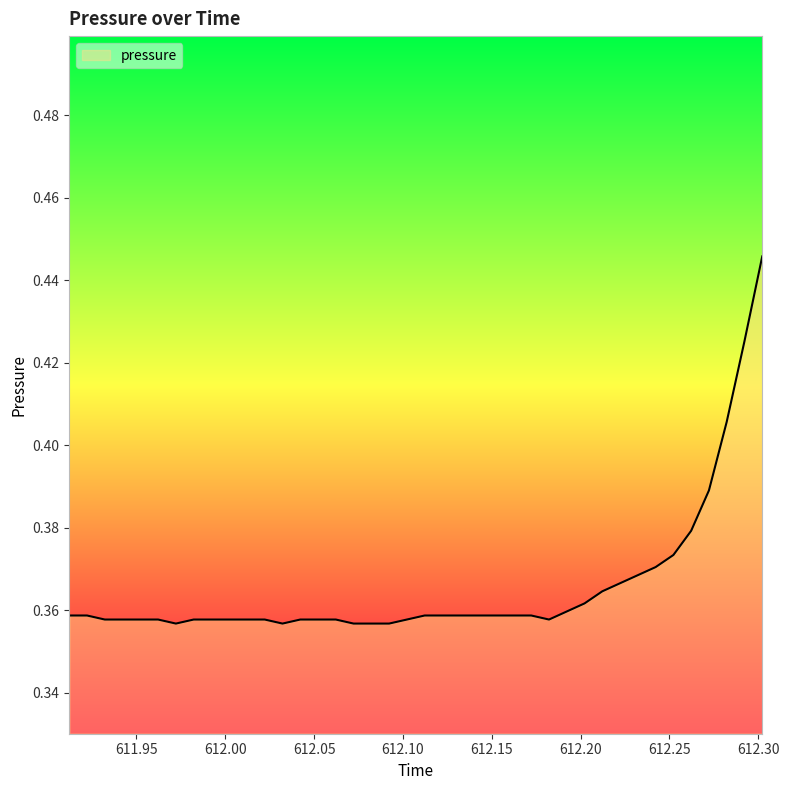

How many lines are shown in the chart?

1